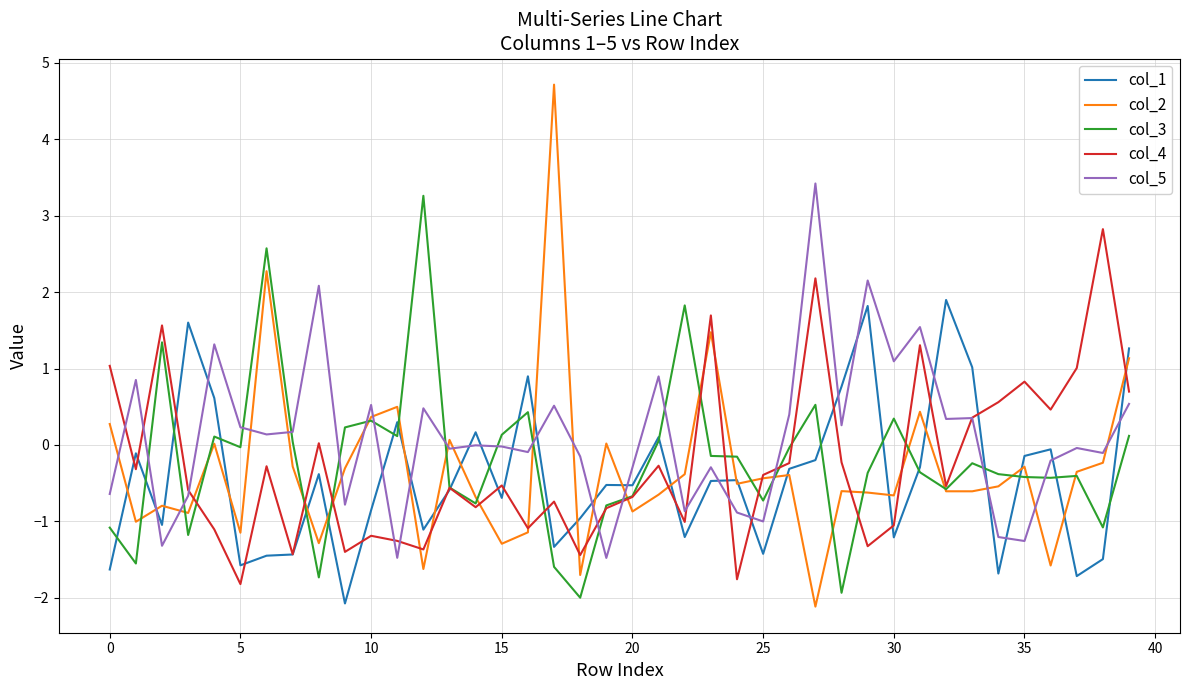

True or false: col_3 and col_4 cross at least once.

True